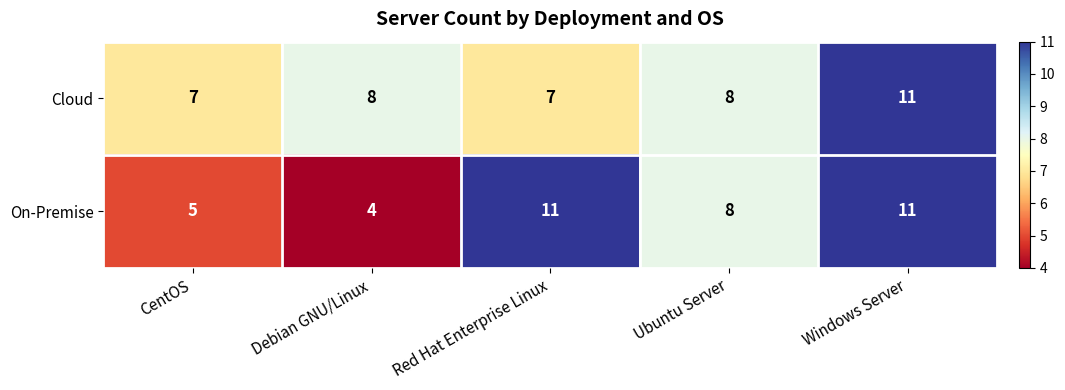

How many categories are shown in the chart?

5